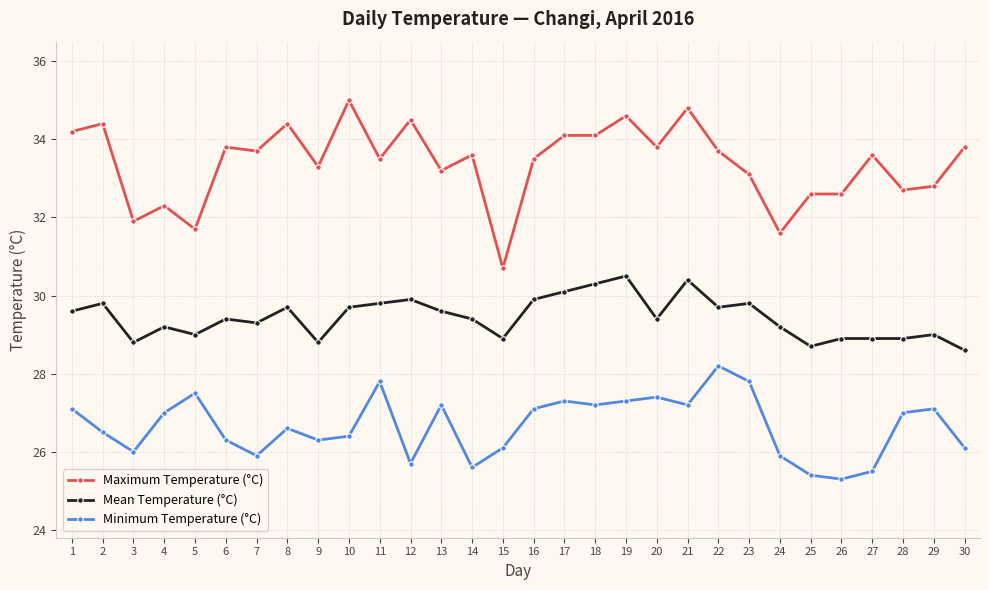

True or false: Minimum Temperature (°C) has a value of 12.5 at 22.

False